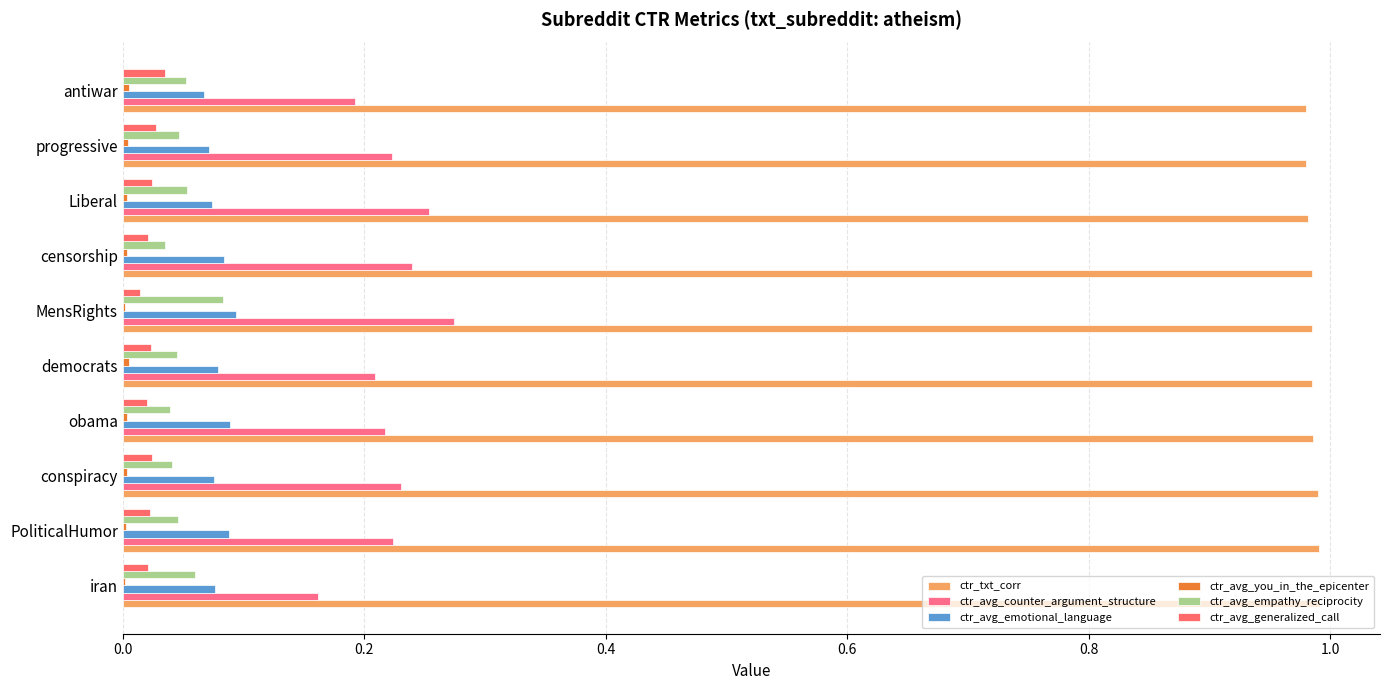

Which series has the largest total across all categories?

ctr_txt_corr